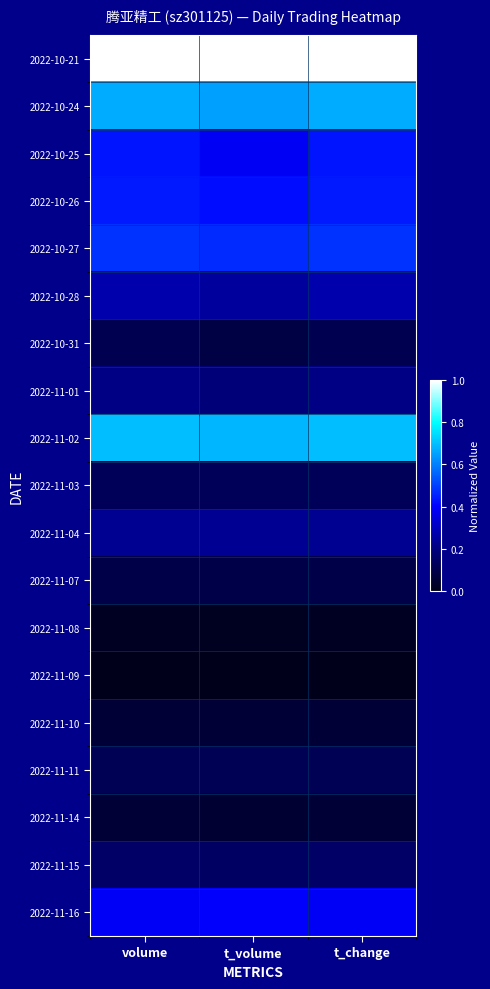

Rank the series at volume from lowest to highest value.

2022-11-09, 2022-11-08, 2022-11-14, 2022-11-10, 2022-11-07, 2022-10-31, 2022-11-11, 2022-11-03, 2022-11-15, 2022-11-01, 2022-11-04, 2022-10-28, 2022-11-16, 2022-10-25, 2022-10-26, 2022-10-27, 2022-10-24, 2022-11-02, 2022-10-21